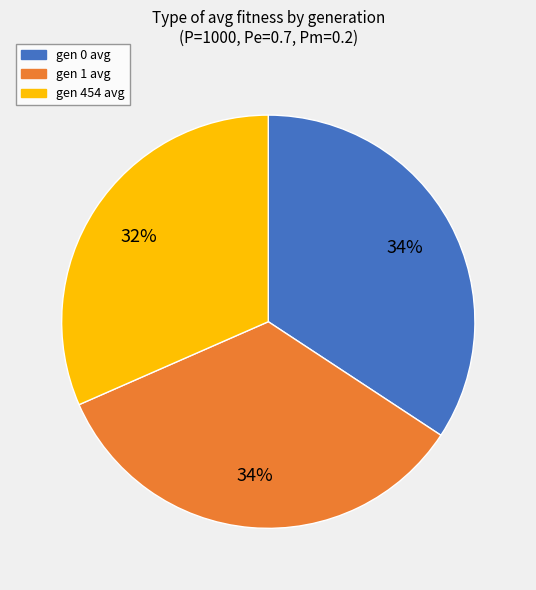

Is there a majority slice in this chart?

No